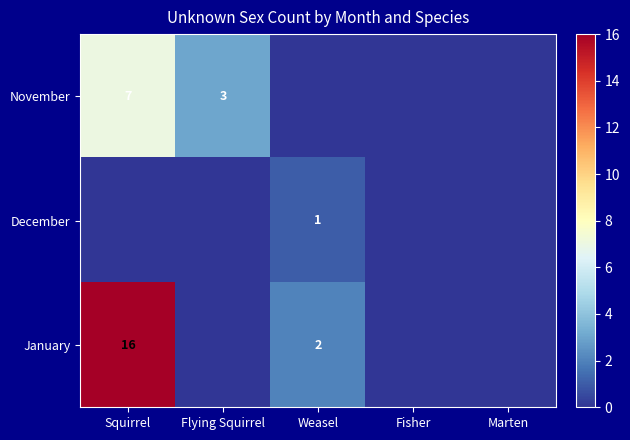

What is the spread (max minus min) of values at Squirrel?

16